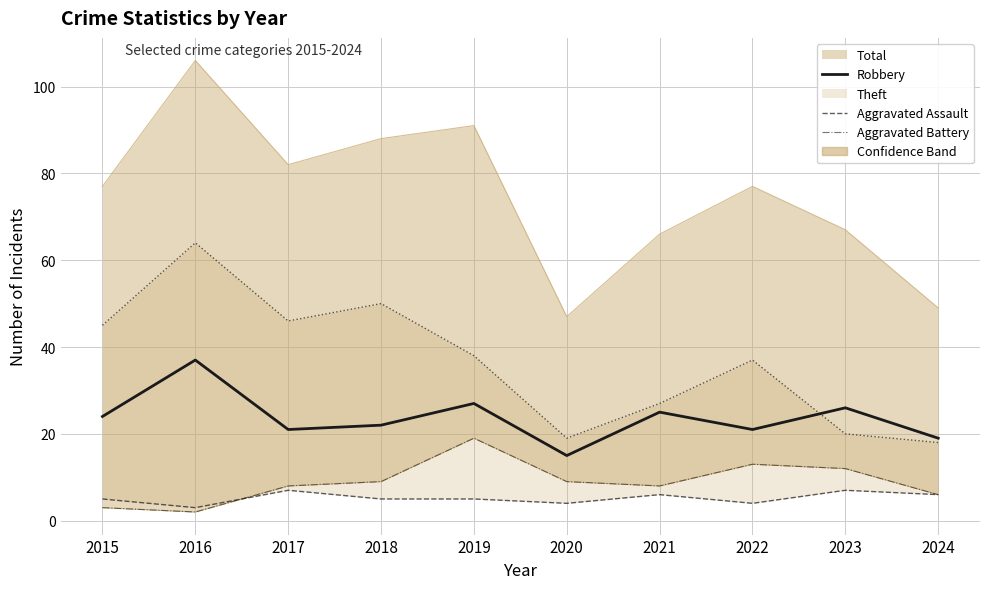

Which has a higher value, 2022 or 2015?

2015